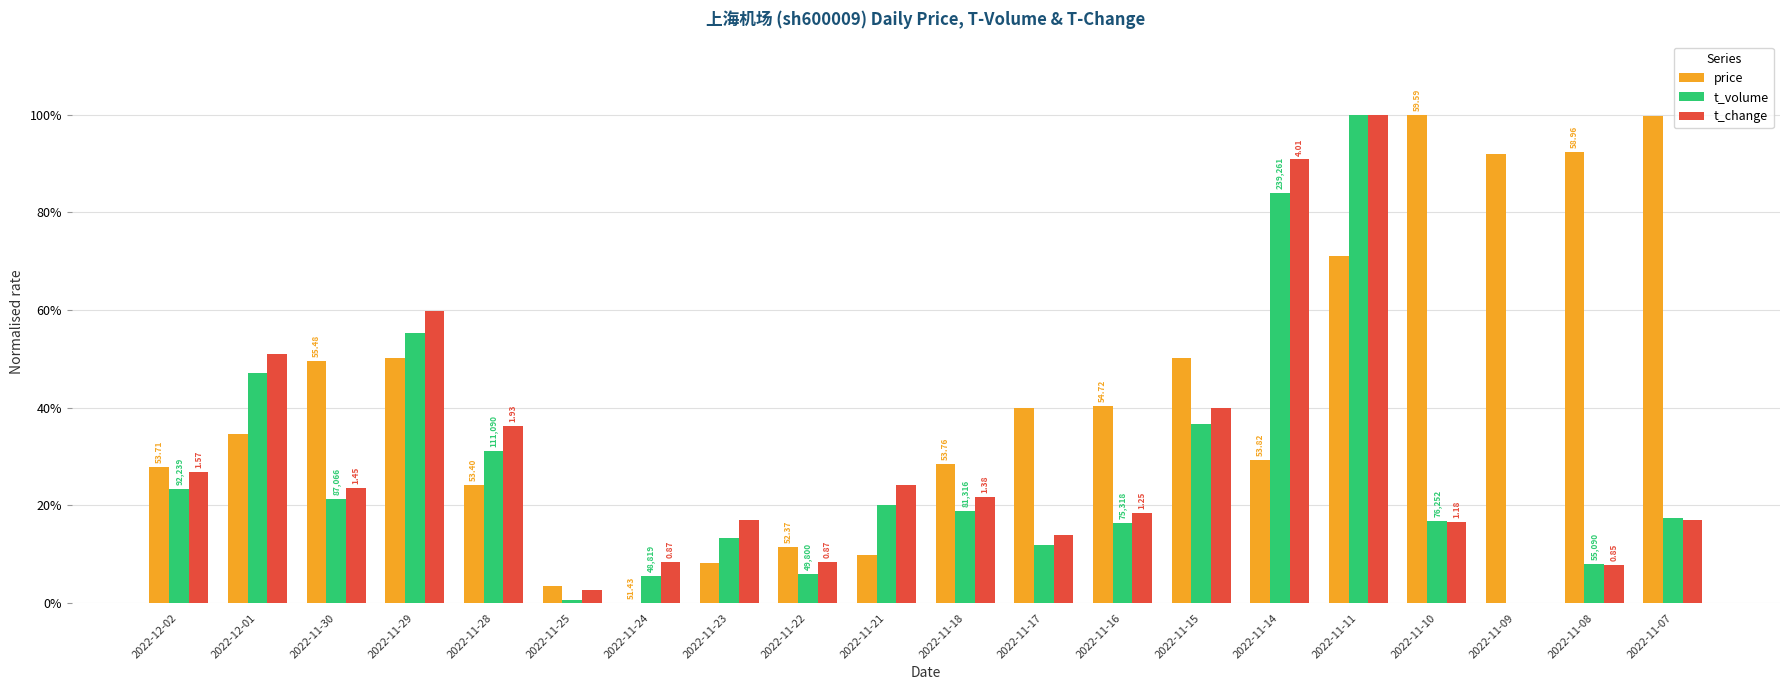

What are all the series names shown in the legend?

price, t_volume, t_change